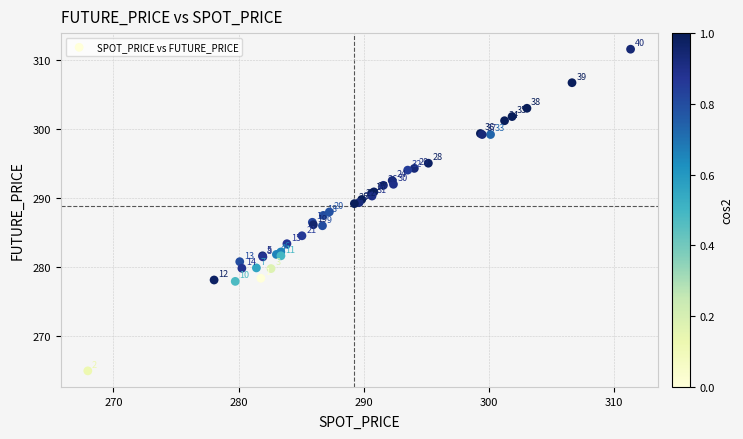

What Y value in the scatter plot is closest to 288?

288.0